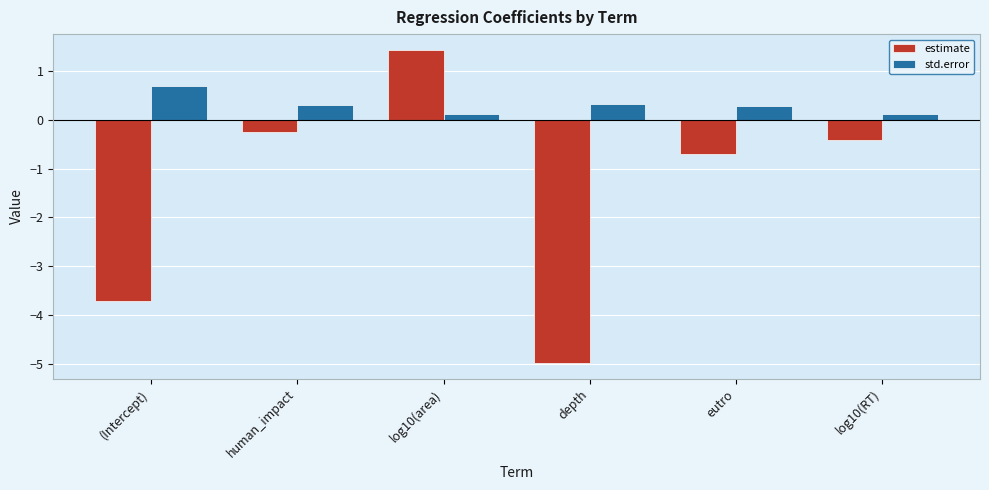

What is the sum of all std.error values?

1.8